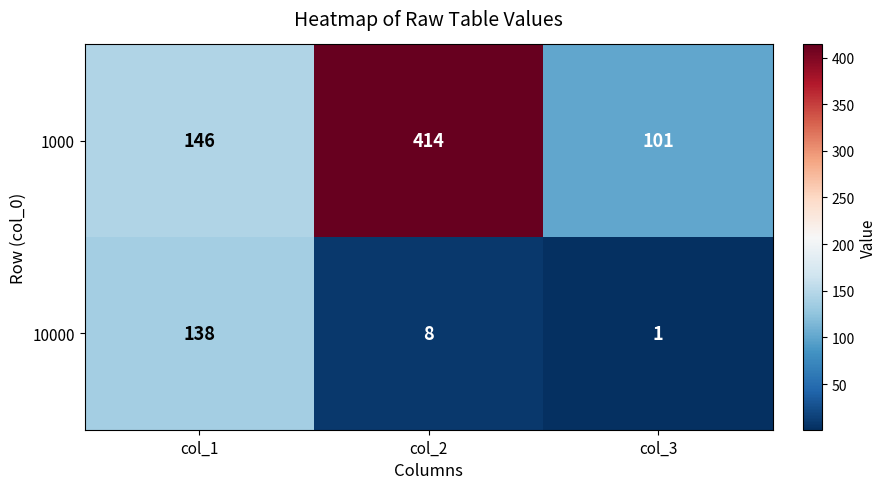

What is the approximate value of 10000 at col_1?

138